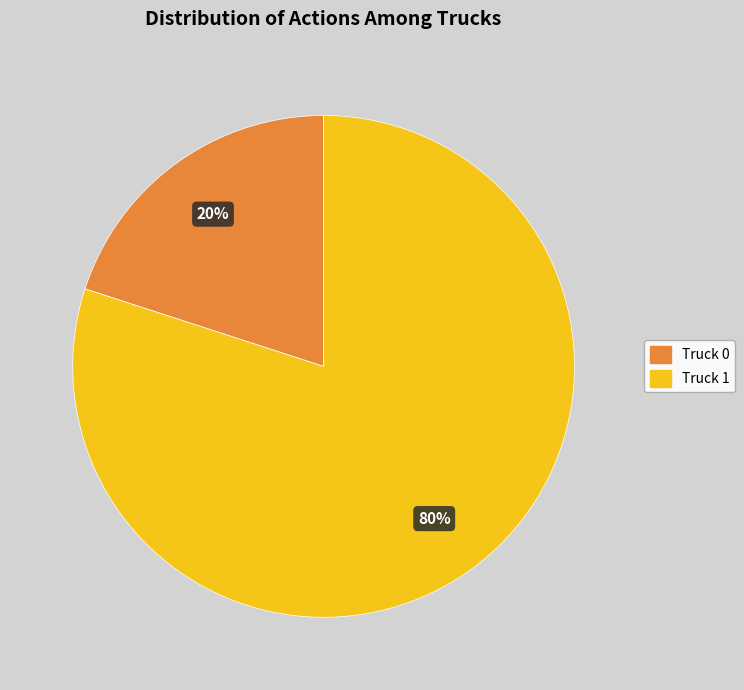

True or false: Truck 1 accounts for 80% of the total.

True